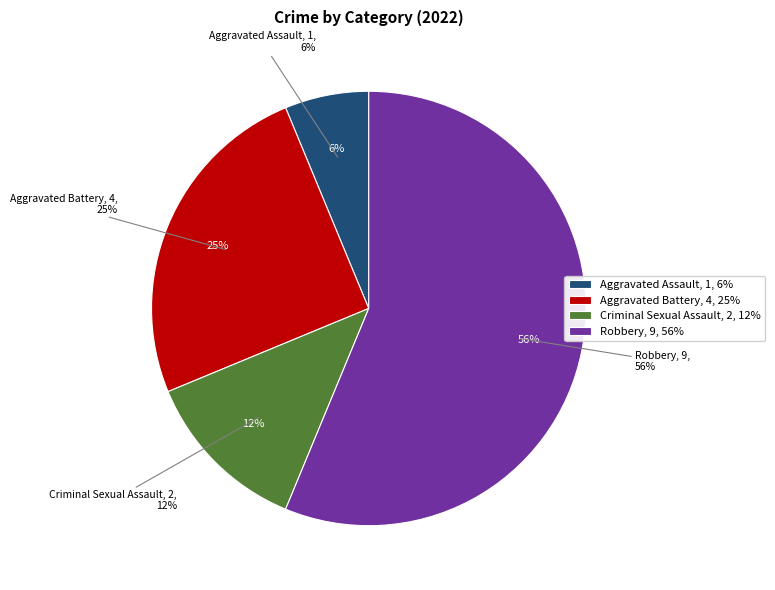

To the nearest percent, what percentage of the pie is Criminal Sexual Assault?

12%